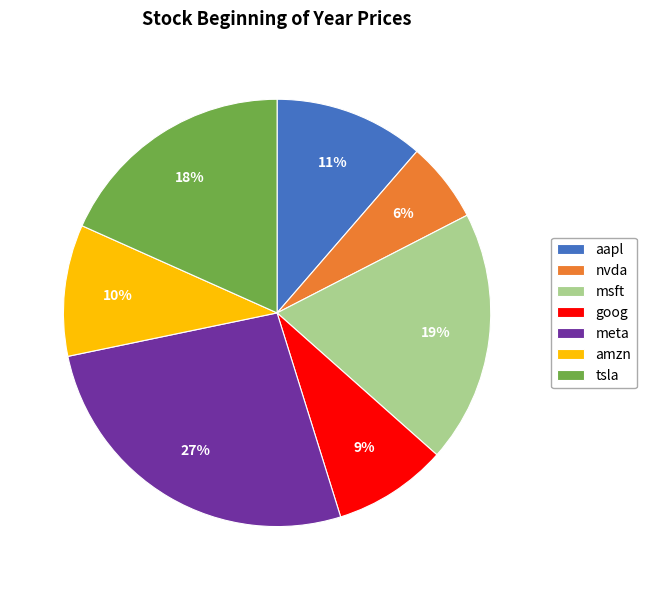

Does nvda account for over 50% of the chart?

No